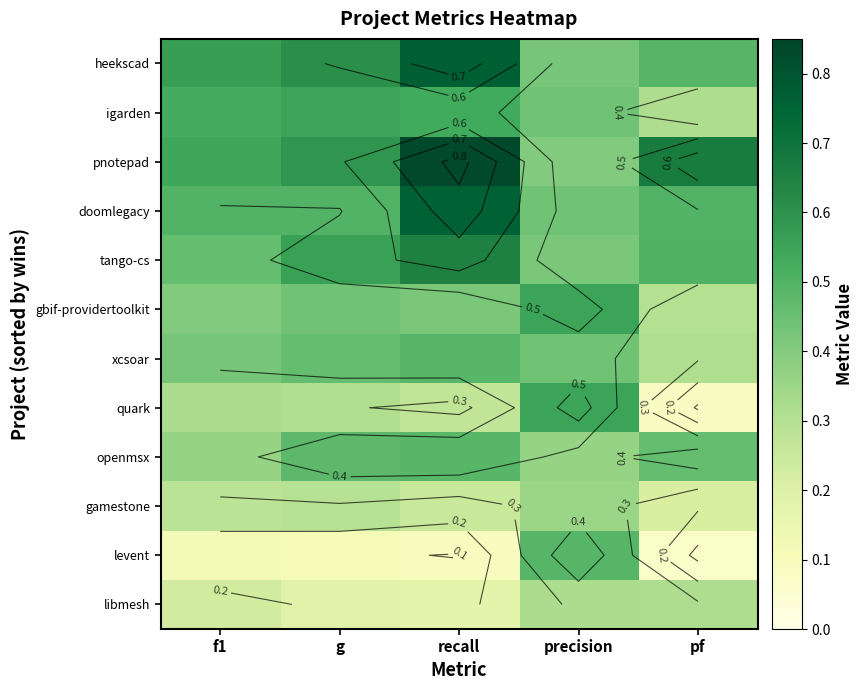

What is the total value across all series at pf?

4.2